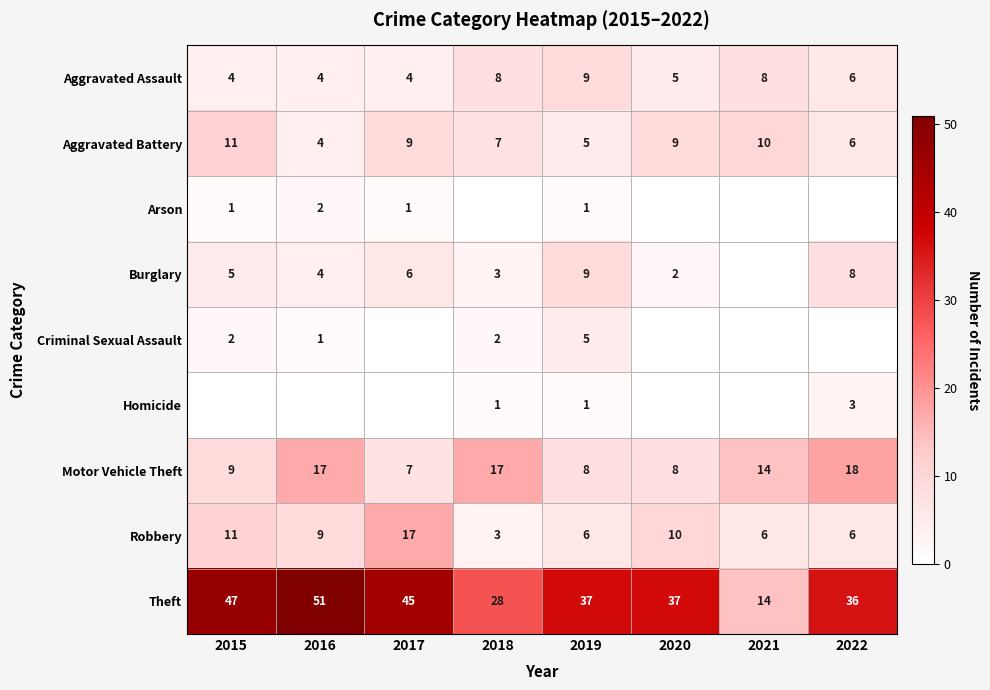

True or false: Robbery has a value of 10 at 2020.

True